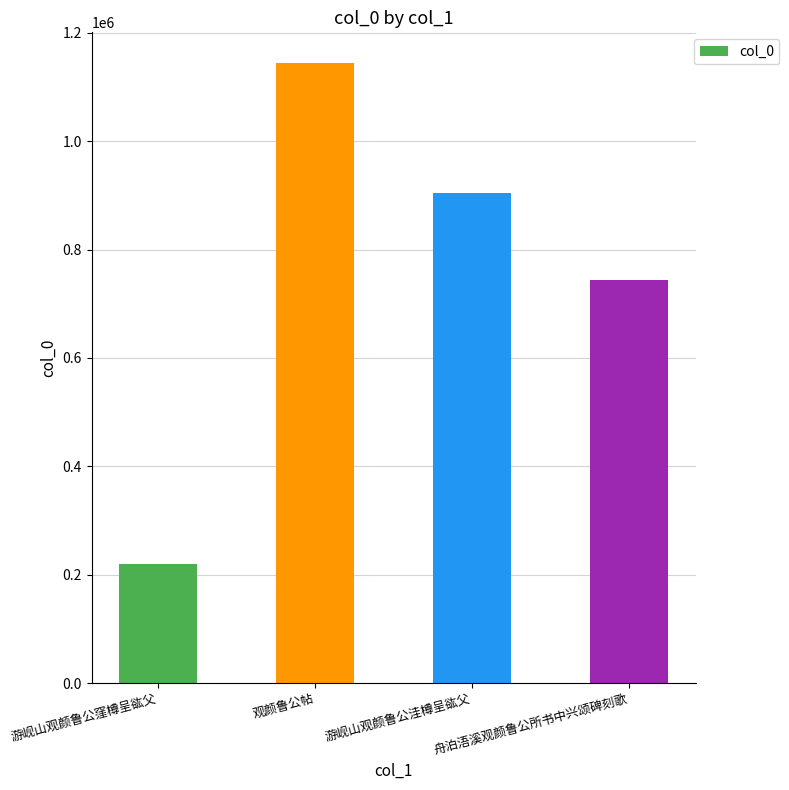

What is the smallest value displayed?

220299